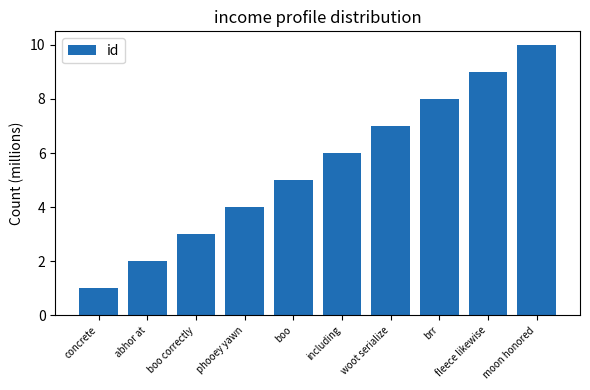

What is the difference between the values at moon honored and woot serialize?

3